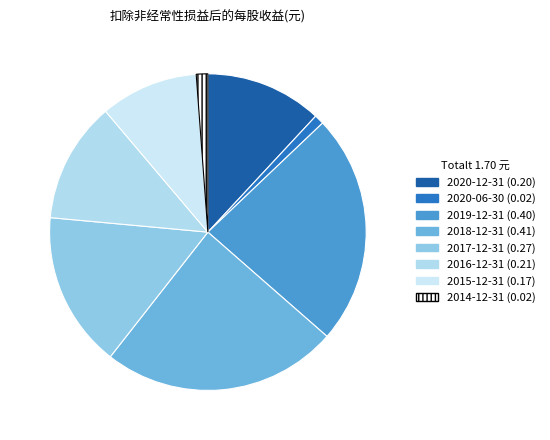

To the nearest percent, what percentage of the pie is 2020-06-30?

1%